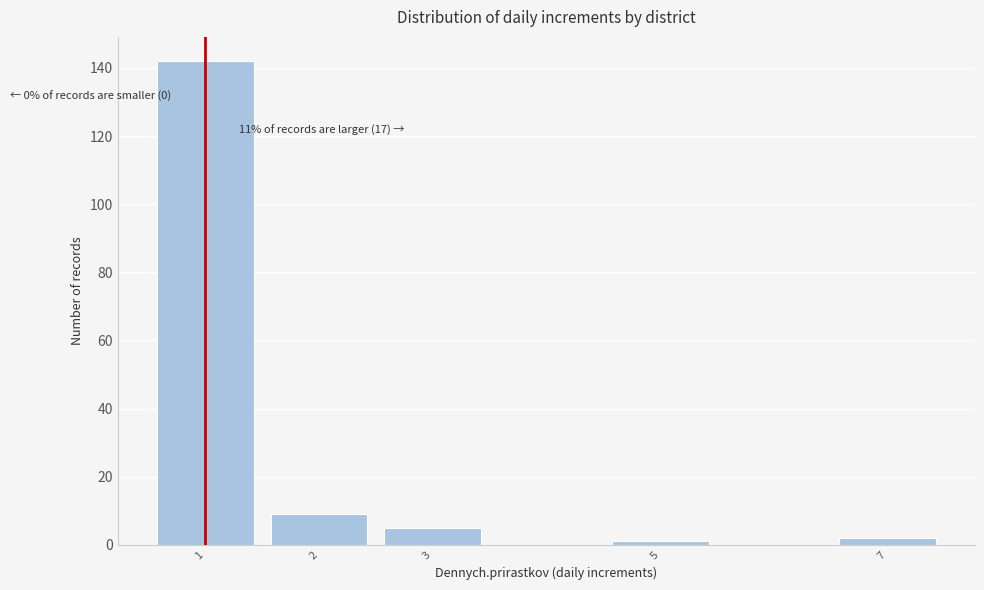

Reading right to left, what are all the values shown in this chart?

7=2	5=1	3=5	2=9	1=142